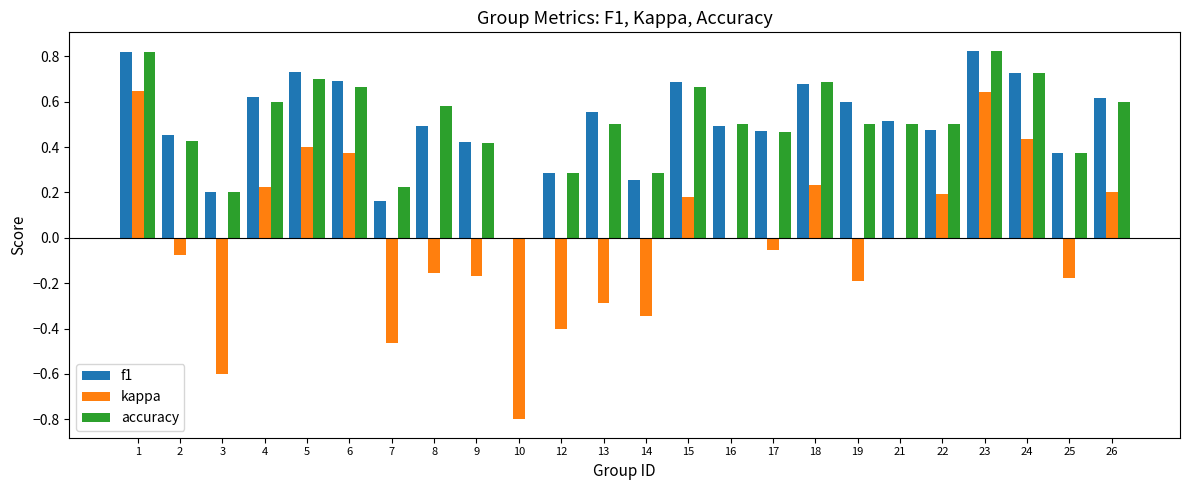

What is the sum of all f1 values?

12.2